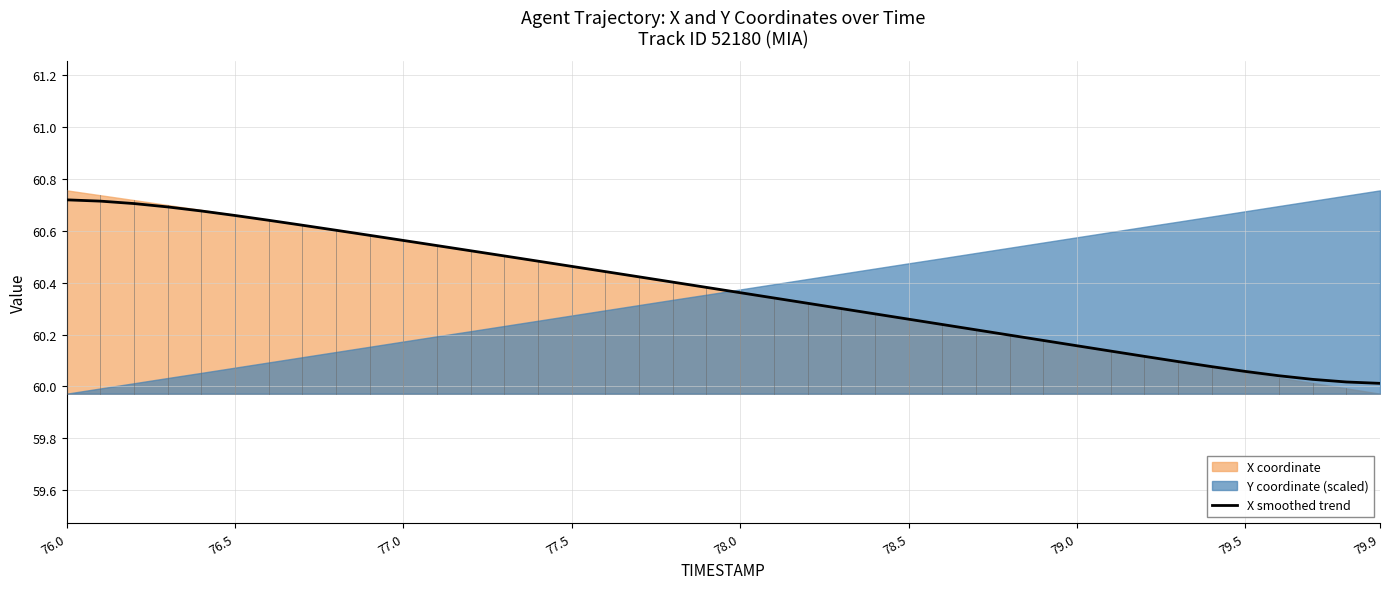

Where is the data nearest to the value 60?

79.9